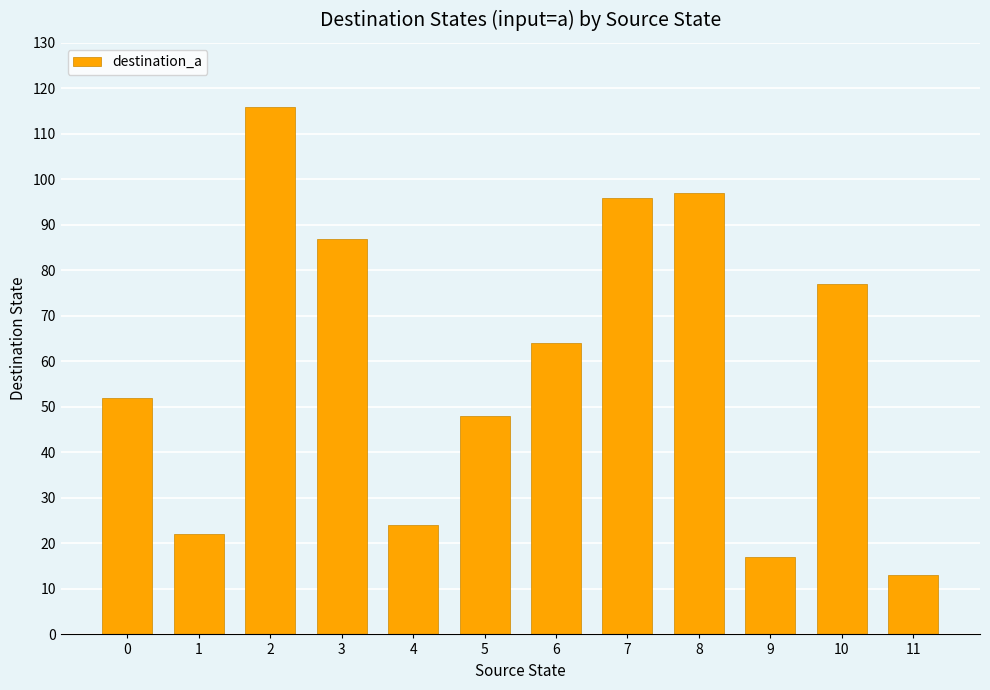

Where does the data first go above 64?

2